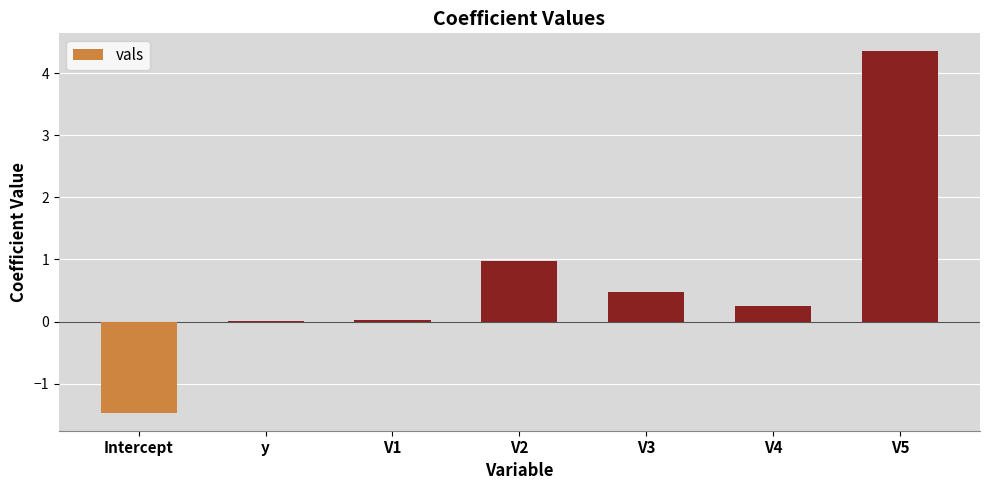

The value at V2 is 1.4. True or false?

False